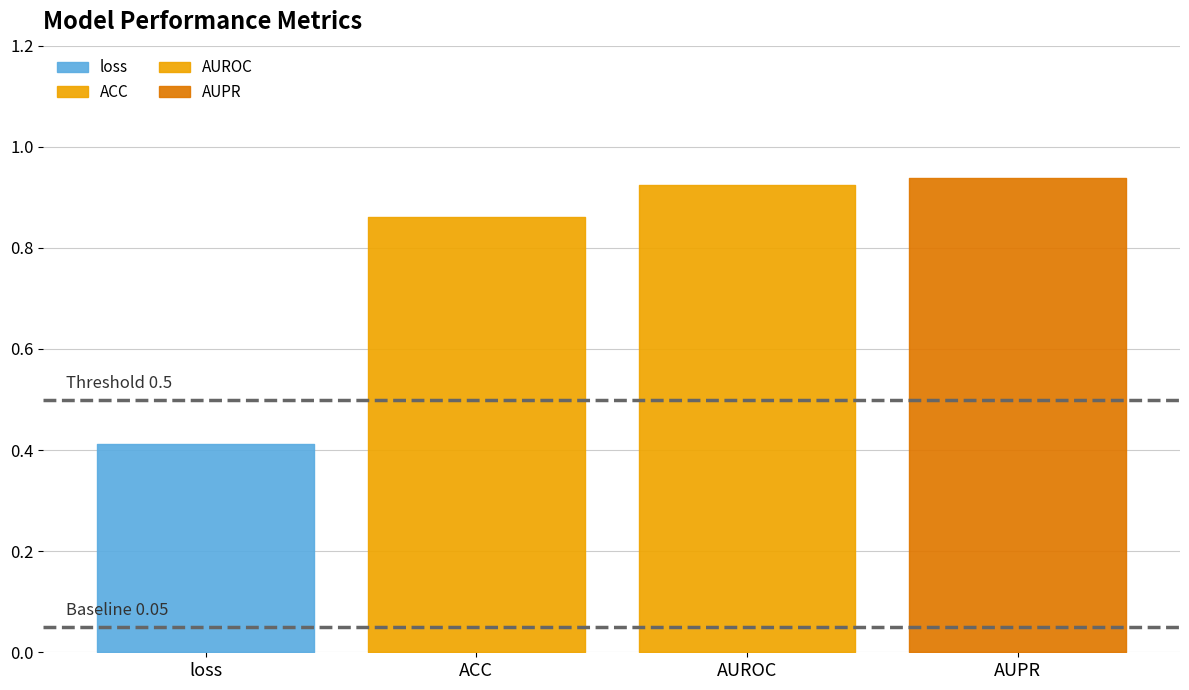

Does the chart display data point markers on the line(s)?

No